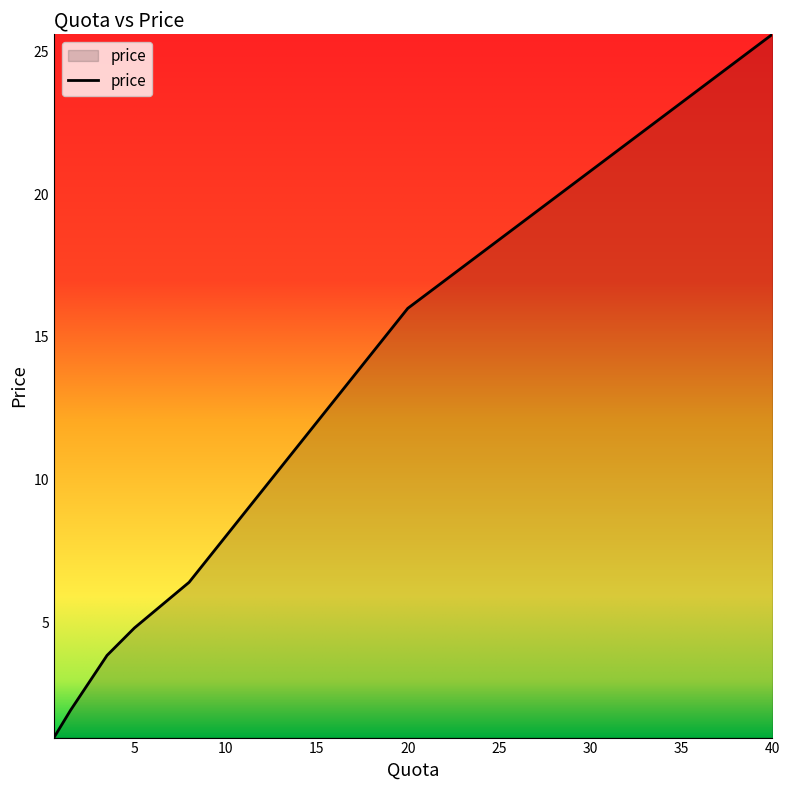

What is the smallest value displayed?

1.0